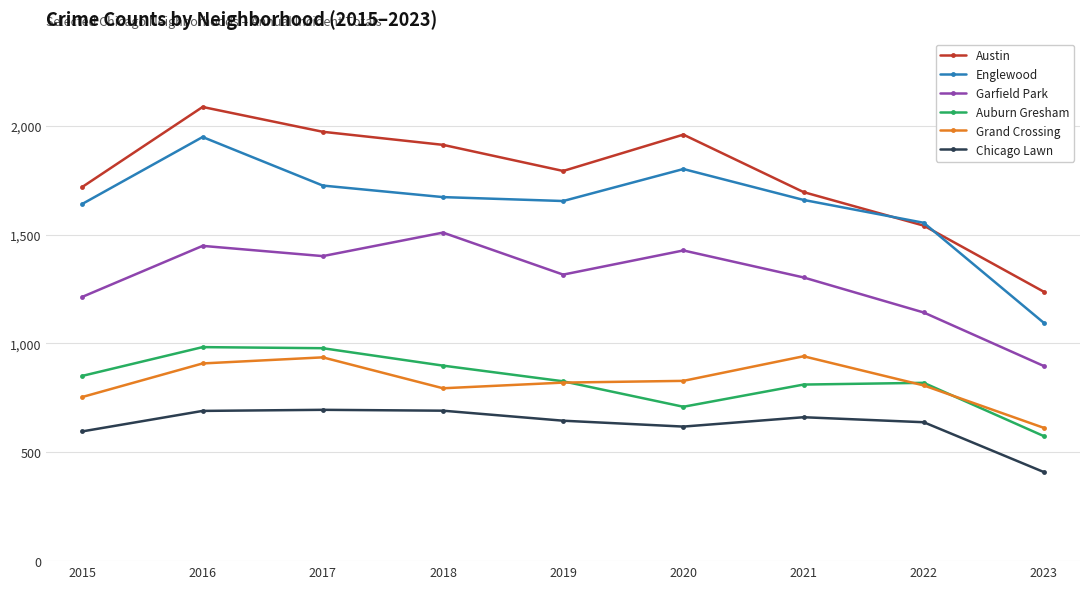

What is the spread (max minus min) of values at 2017?

1277